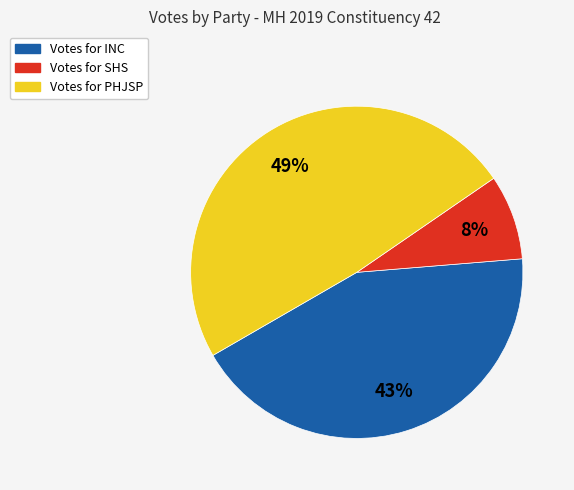

Is there a majority slice in this chart?

No